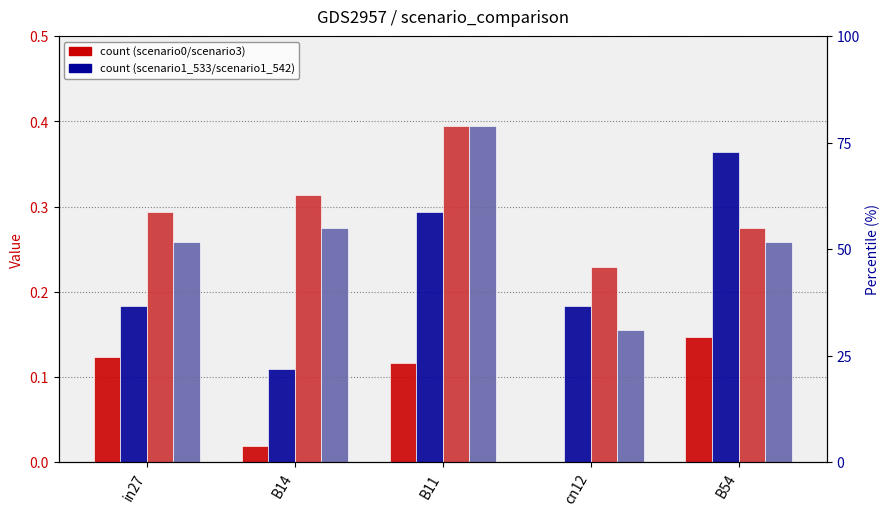

Between B14 and B11, which is larger?

B11